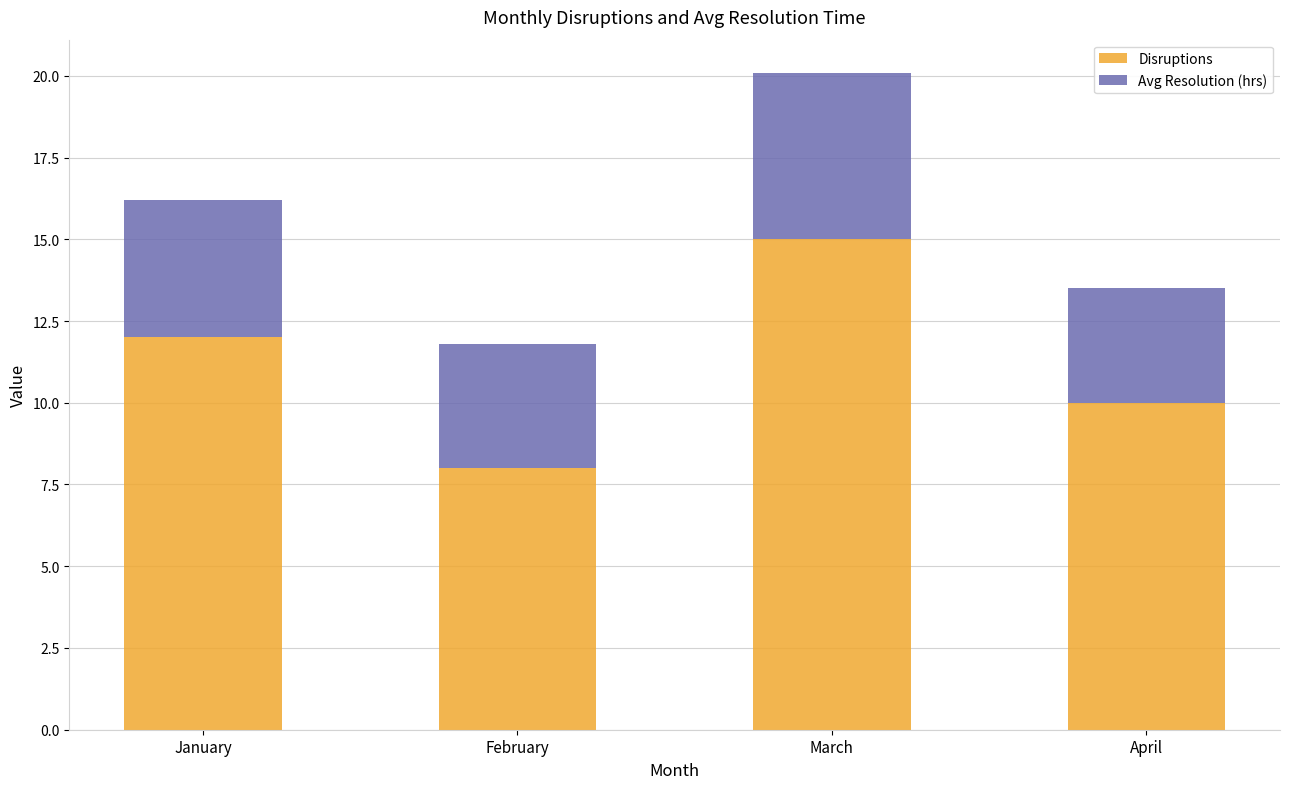

Reading left to right, list the values for the Disruptions series.

January=12.0	February=8.0	March=15.0	April=10.0